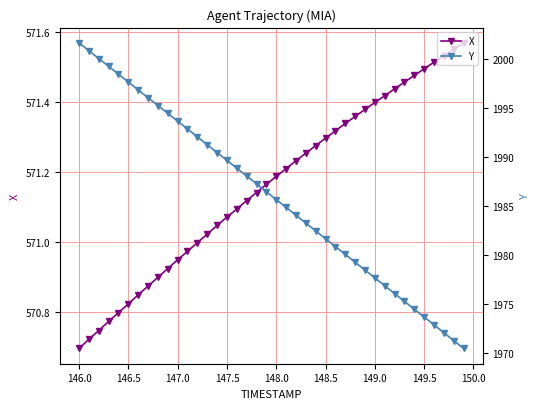

How many lines are shown in the chart?

2